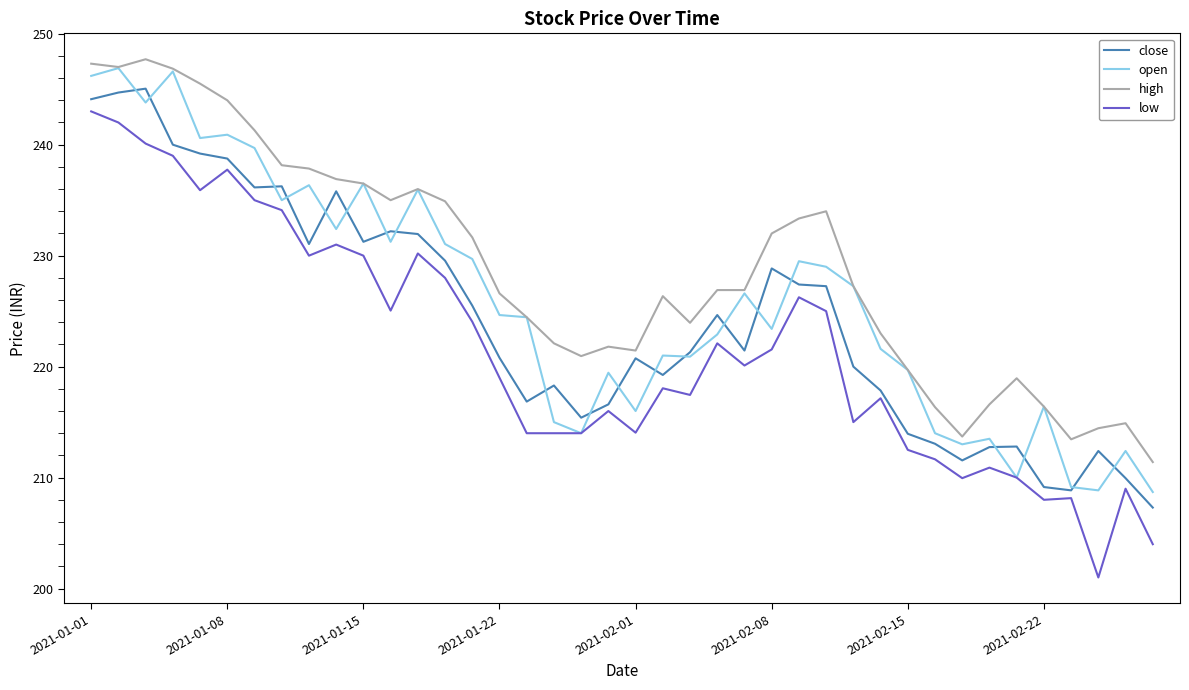

What is the maximum value for open?

246.9